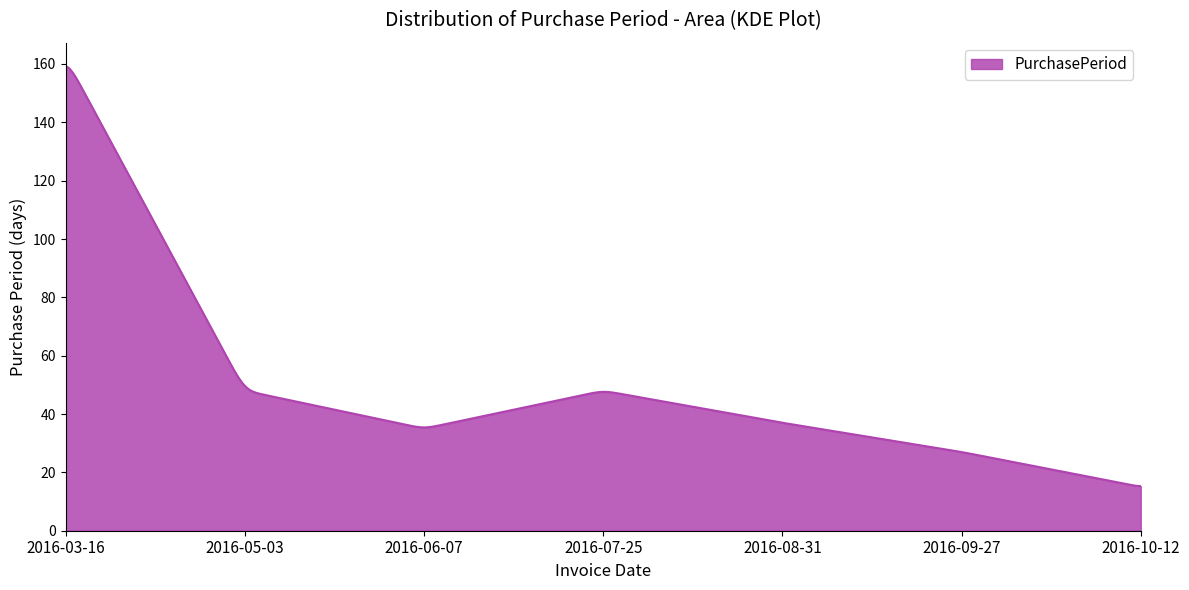

What is the maximum value shown in the chart?

159.3